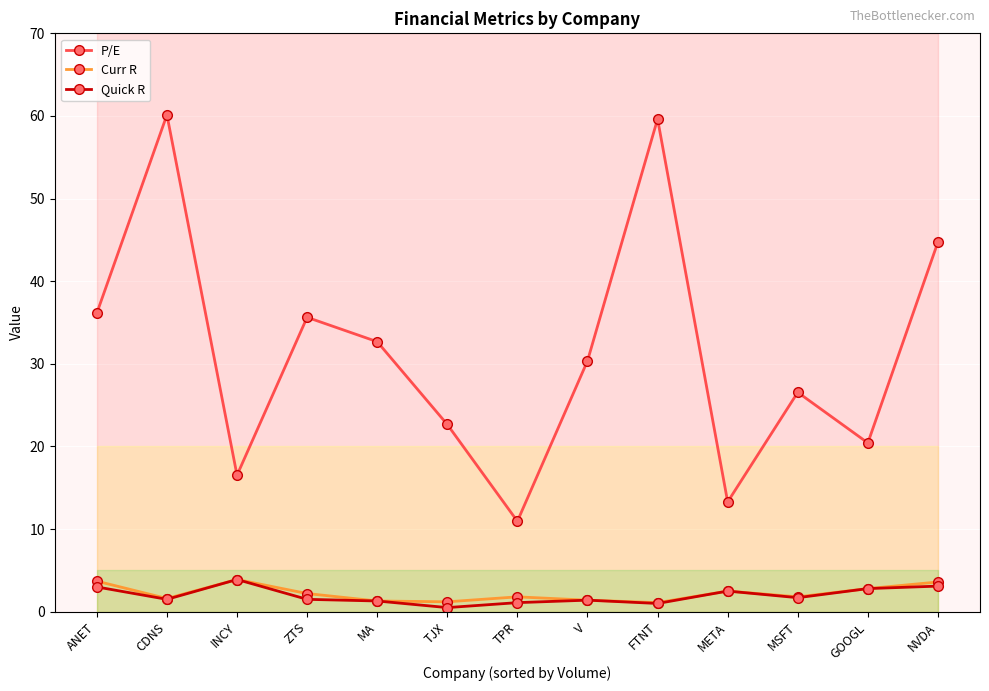

What is the sum of all Curr R values?

28.9